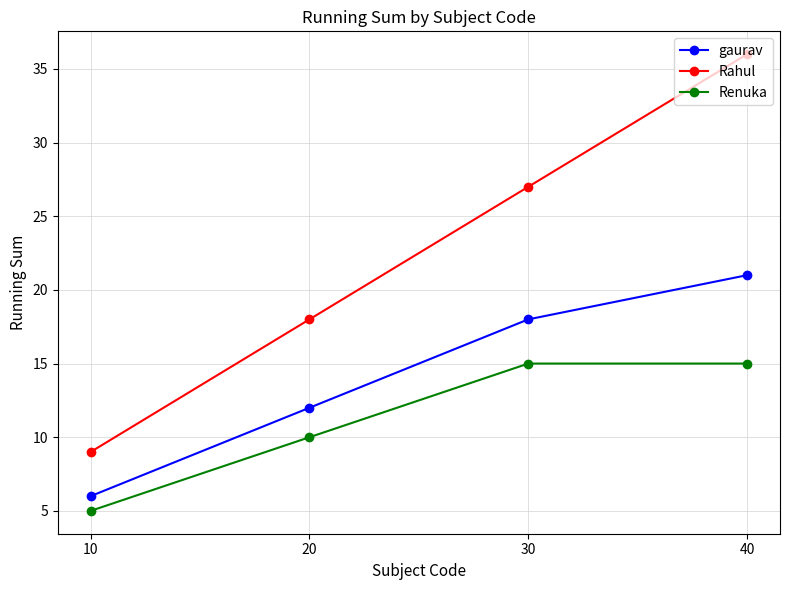

At 20, list the series in order from largest to smallest.

Rahul, gaurav, Renuka